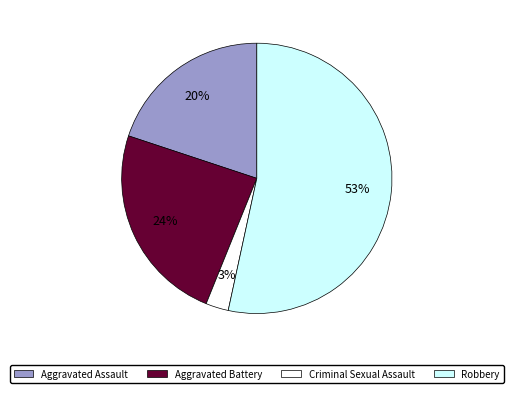

Does Robbery represent more than half of the total?

Yes